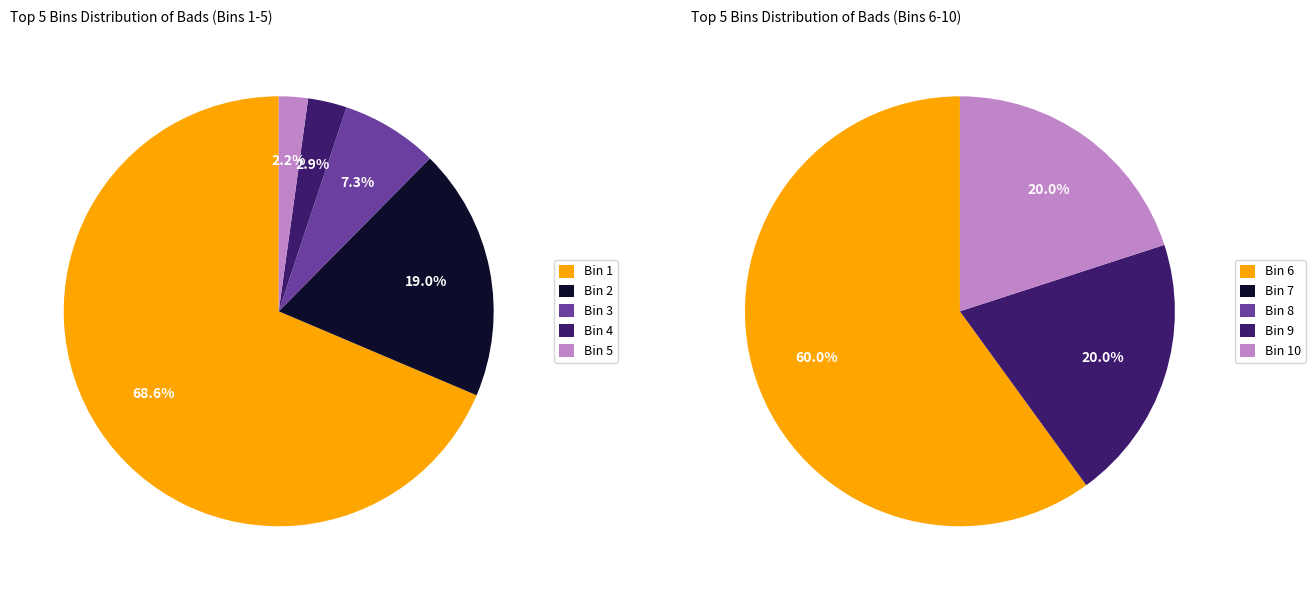

Does any single category account for the majority?

Yes